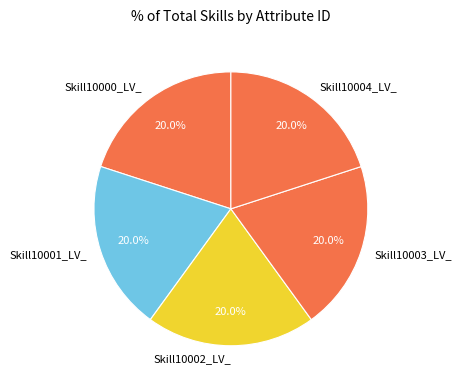

Is the sum of Skill10000_LV_ and Skill10002_LV_ greater than half?

No